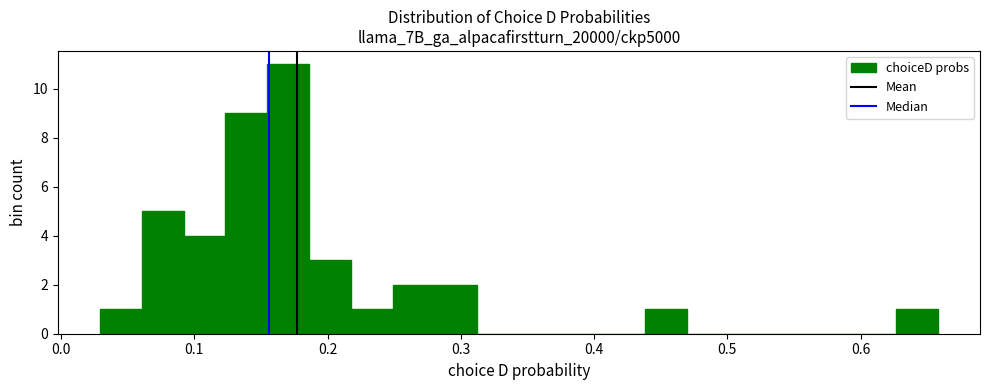

Read against the x-axis, roughly where is the centre of the tallest bar?

0.17